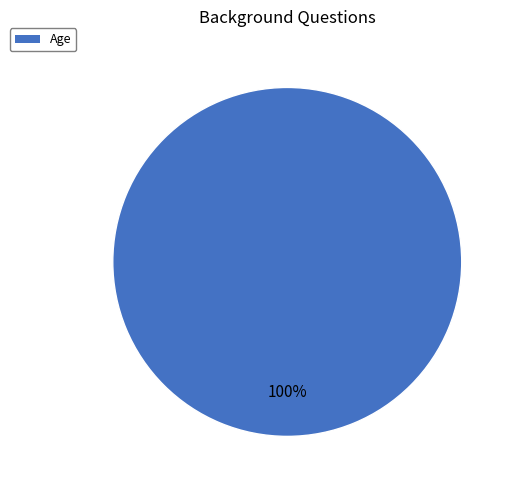

Is it true that Age is 100% of the pie?

True